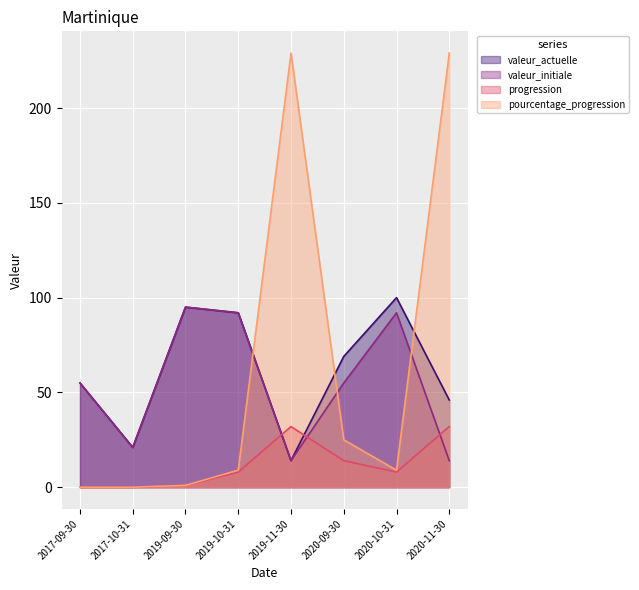

What are all the series names shown in the legend?

valeur_actuelle, valeur_initiale, progression, pourcentage_progression